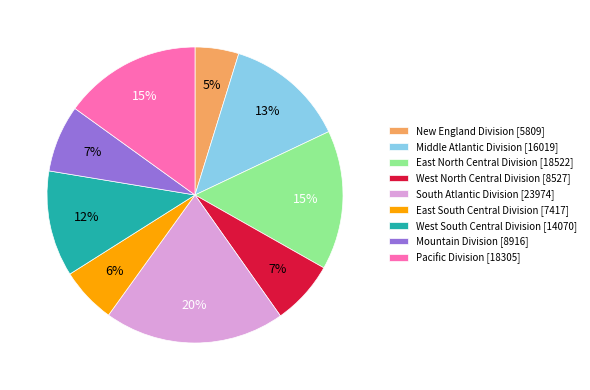

What percentage is the New England Division [5809] slice, to the nearest percent?

5%